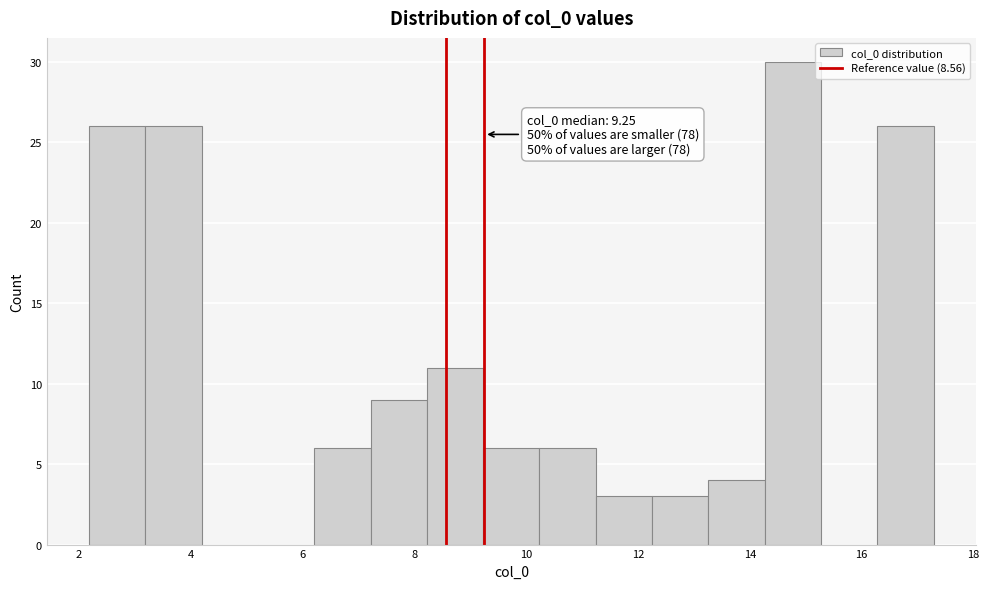

Over which range of the x-axis is the bar tallest?

14.2 to 15.2